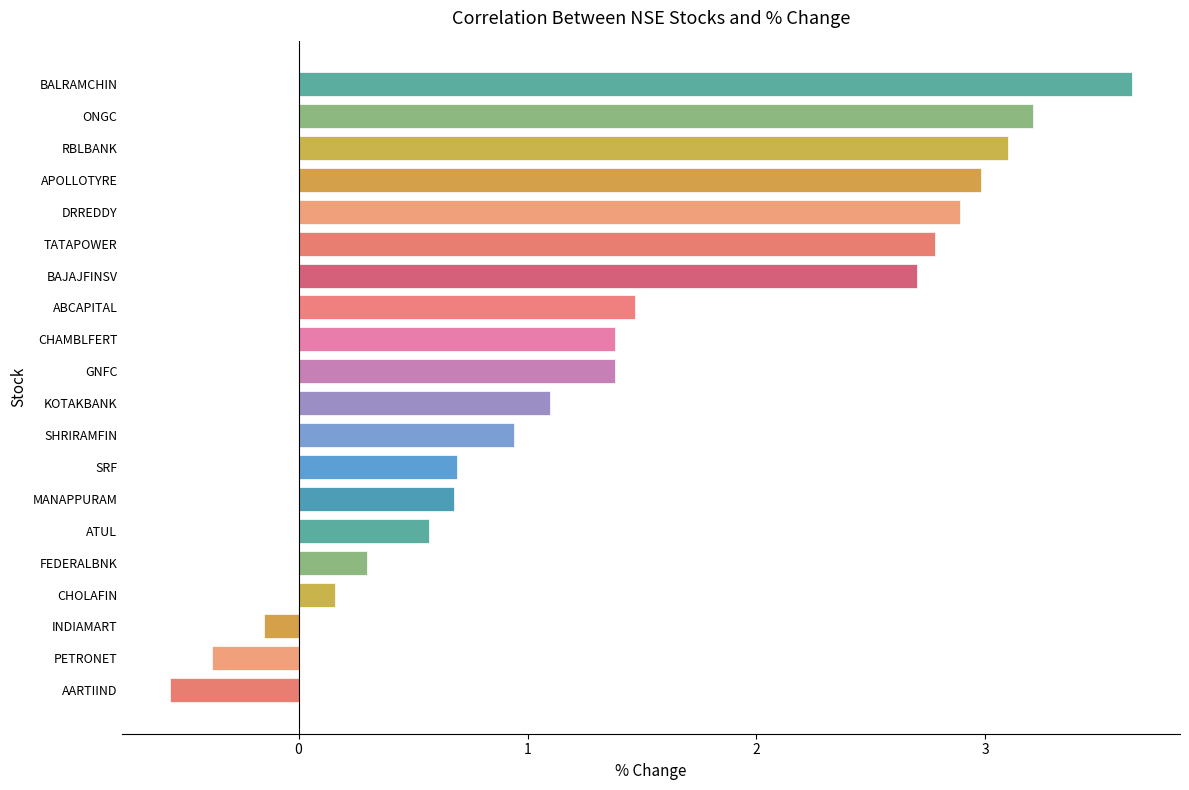

What is the approximate value at DRREDDY?

2.9